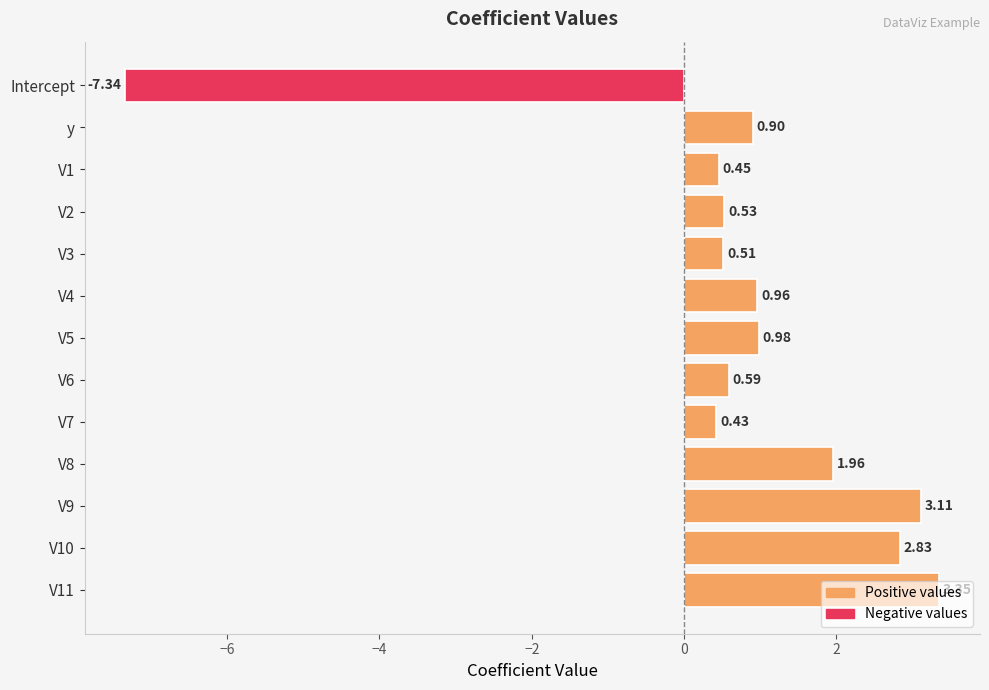

Rank the categories by value from highest to lowest.

V11, V9, V10, V8, V5, V4, y, V6, V2, V3, V1, V7, Intercept